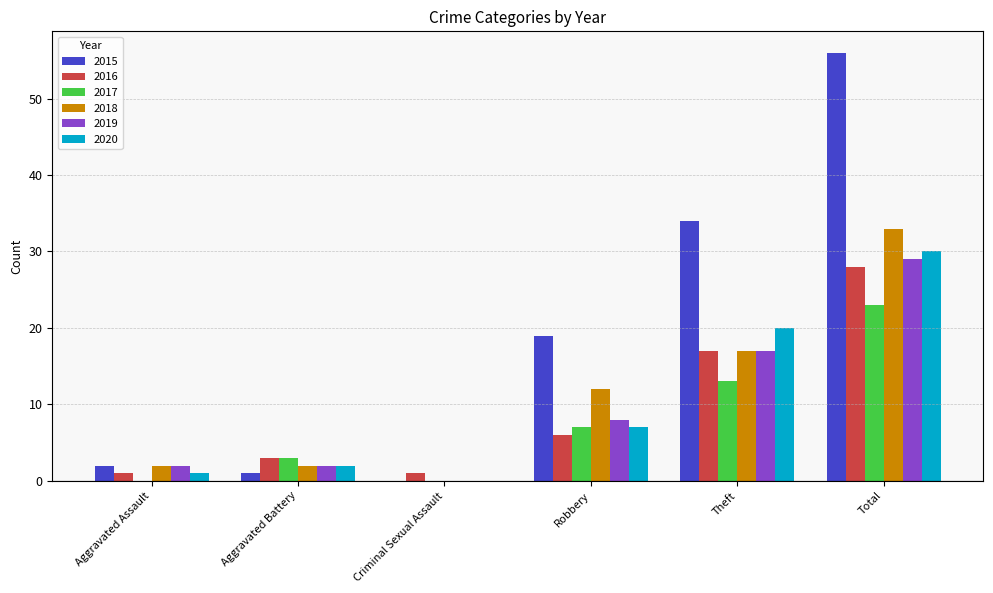

At which label is 2018 closest to 16?

Theft